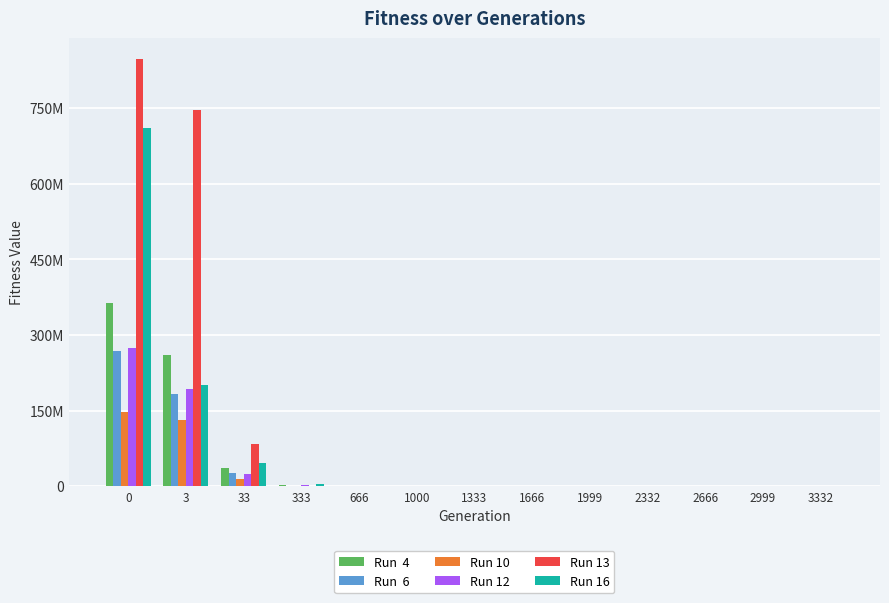

Is it true that Run 16 equals 233352.2 at 1999?

True